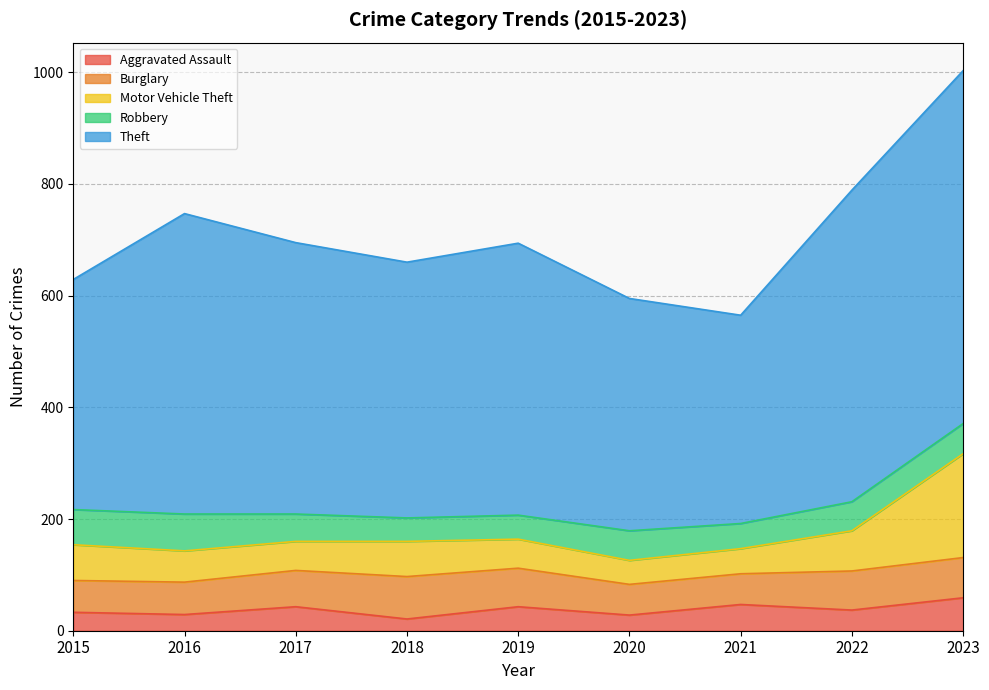

Rank the categories by Aggravated Assault value from highest to lowest.

2023, 2021, 2017, 2019, 2022, 2015, 2016, 2020, 2018